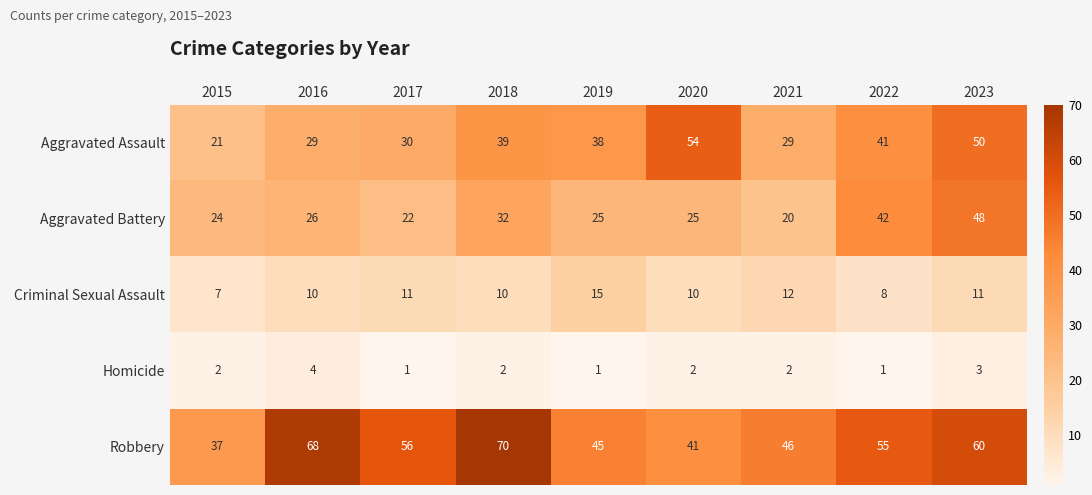

Between 2019 and 2022, which series saw the biggest shift?

Aggravated Battery